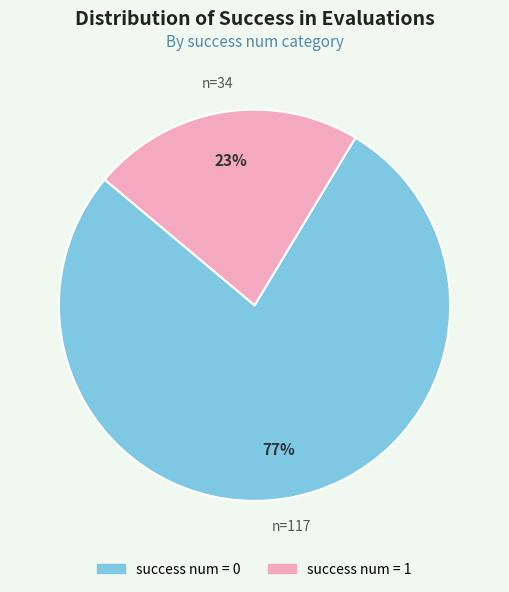

What is the ratio of the value at success num = 1 to the value at success num = 0?

0.3